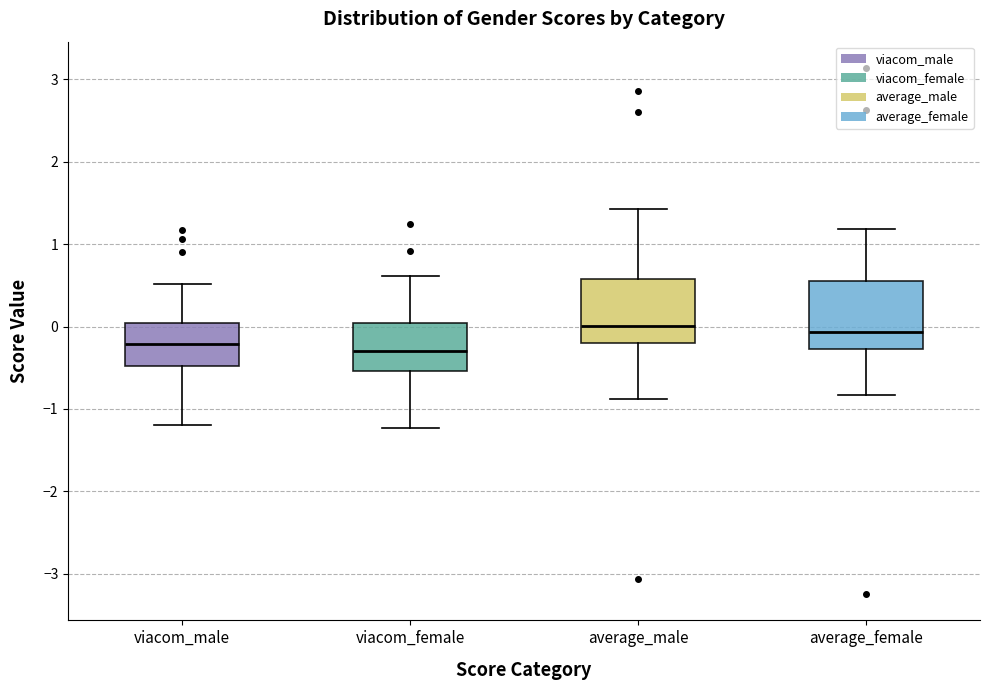

Where does the upper whisker of the box for average_female end on the y-axis? The values are not printed on the chart, so give them approximately, as read against the axis.

1.2